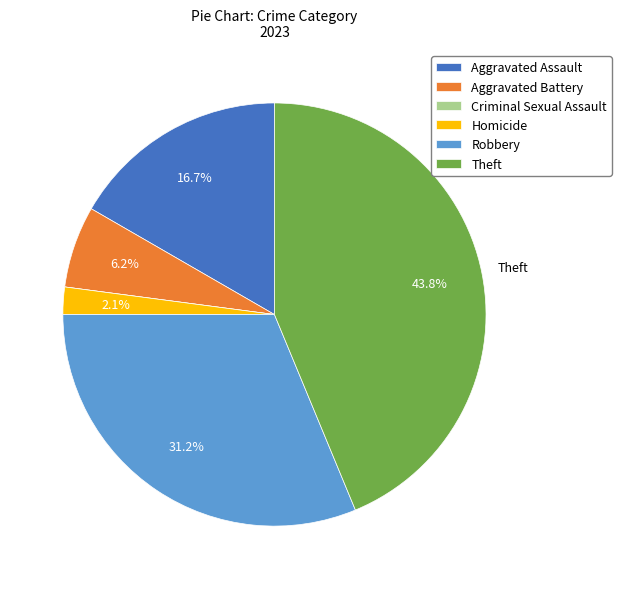

Which category has the biggest portion of the pie?

Theft